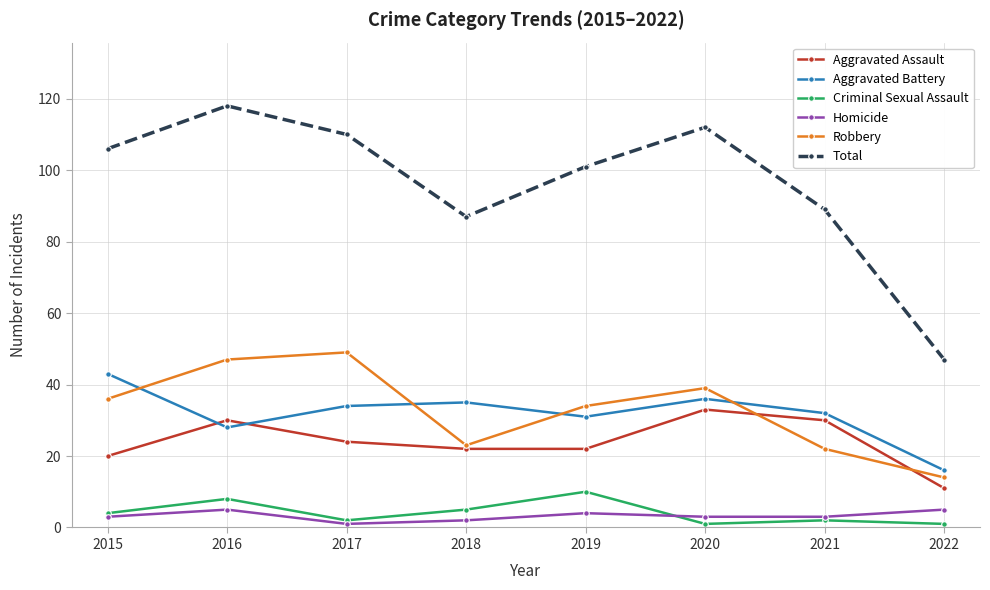

What is the value of the Aggravated Battery point at the 5th from the left?

31